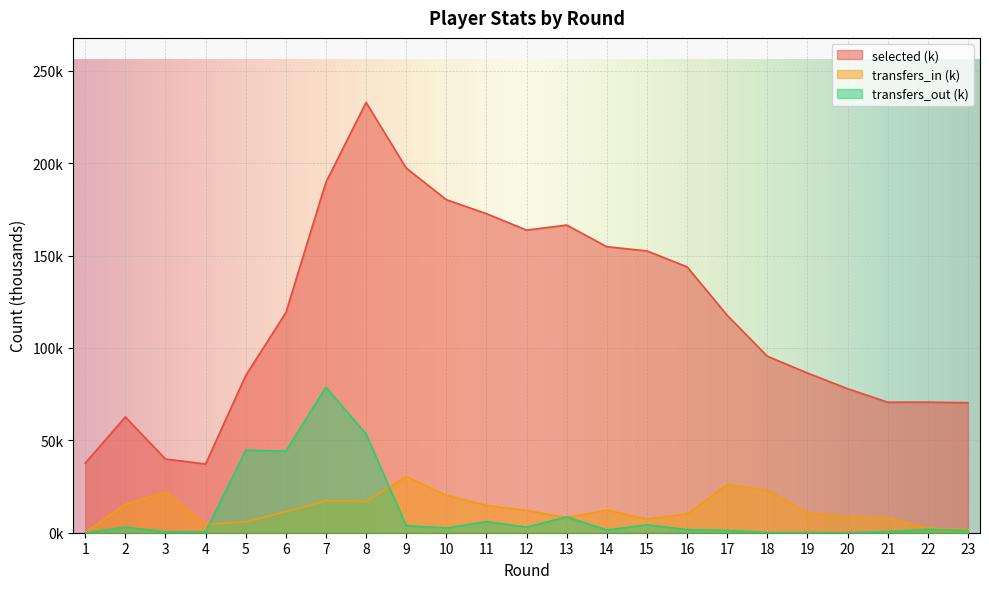

What is the approximate value of transfers_in at 15?

7.4